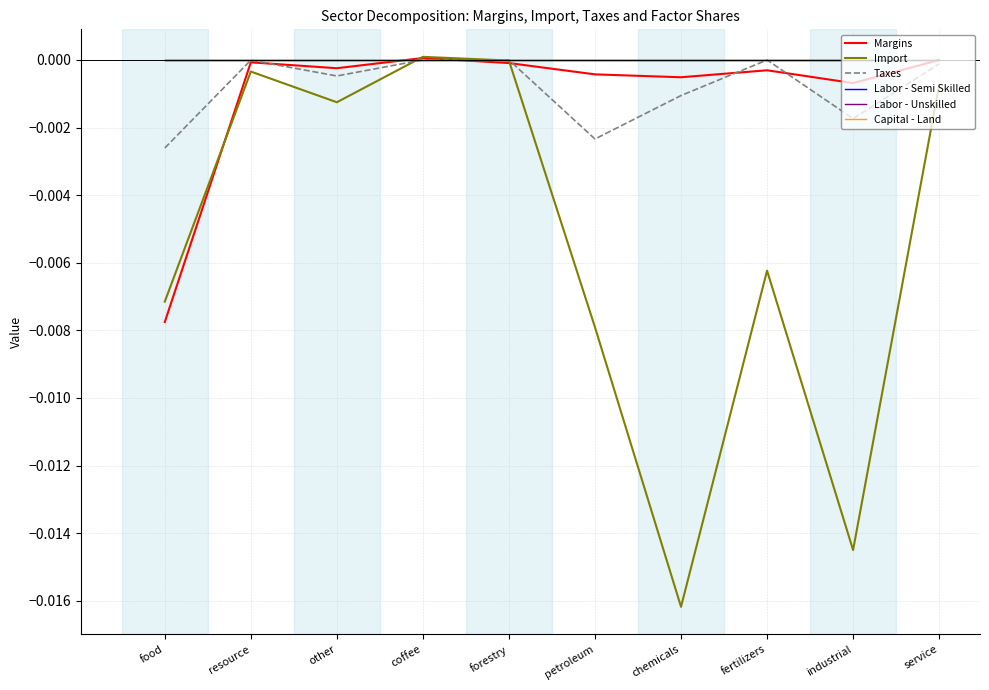

Rank the series at coffee from highest to lowest value.

Import, Margins, Taxes, Labor - Semi Skilled, Labor - Unskilled, Capital - Land